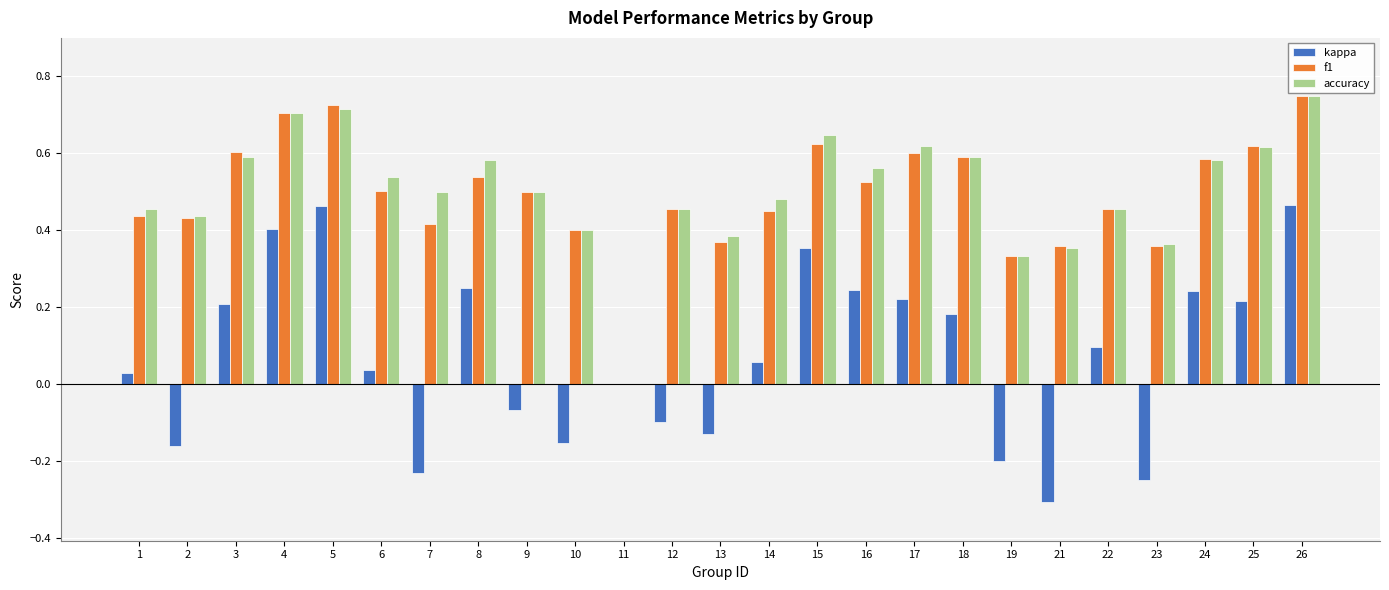

How many data points does each series have?

25